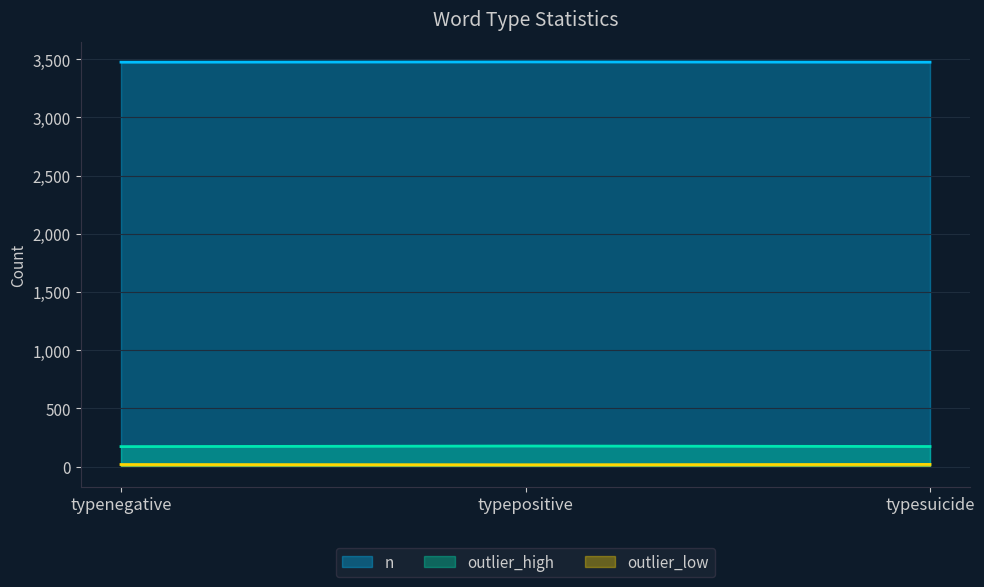

Rank the series at typenegative from highest to lowest value.

n, outlier_high, outlier_low